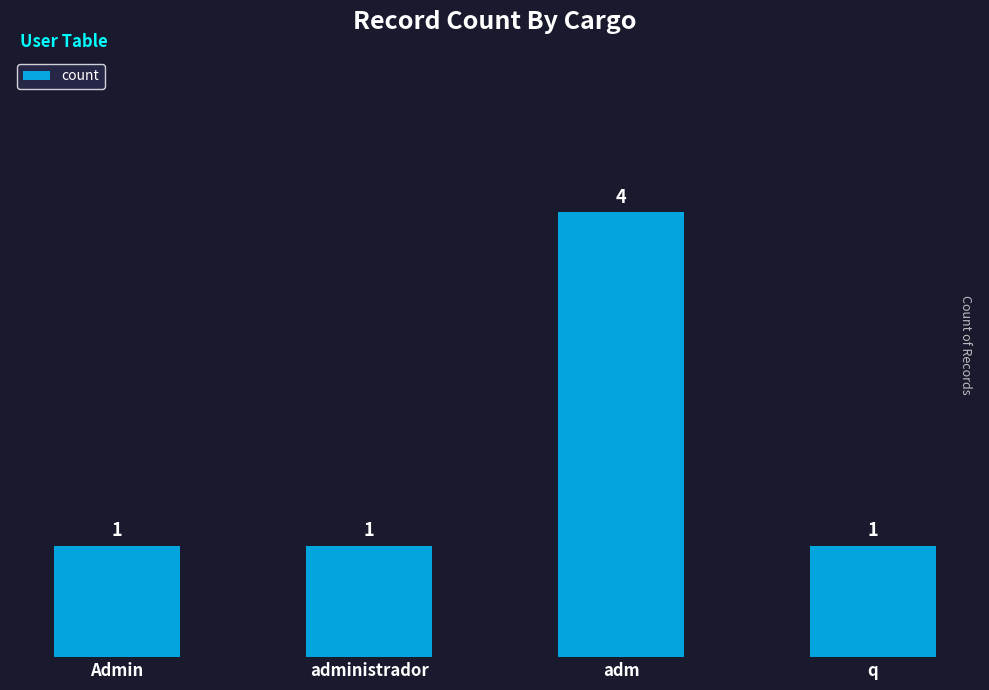

What is the change in value from Admin to adm?

+3